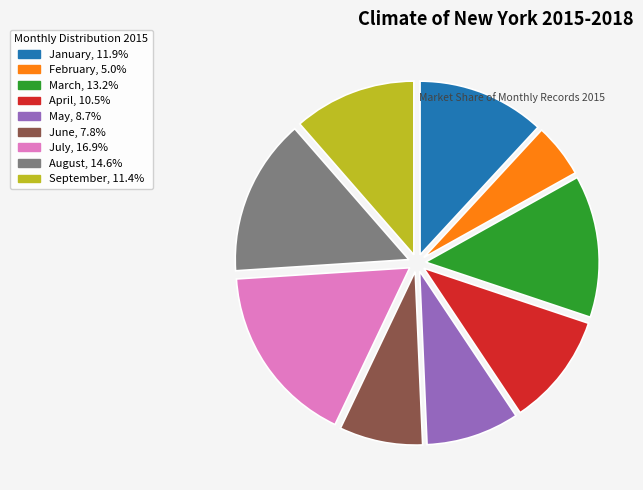

Which category has the biggest portion of the pie?

July